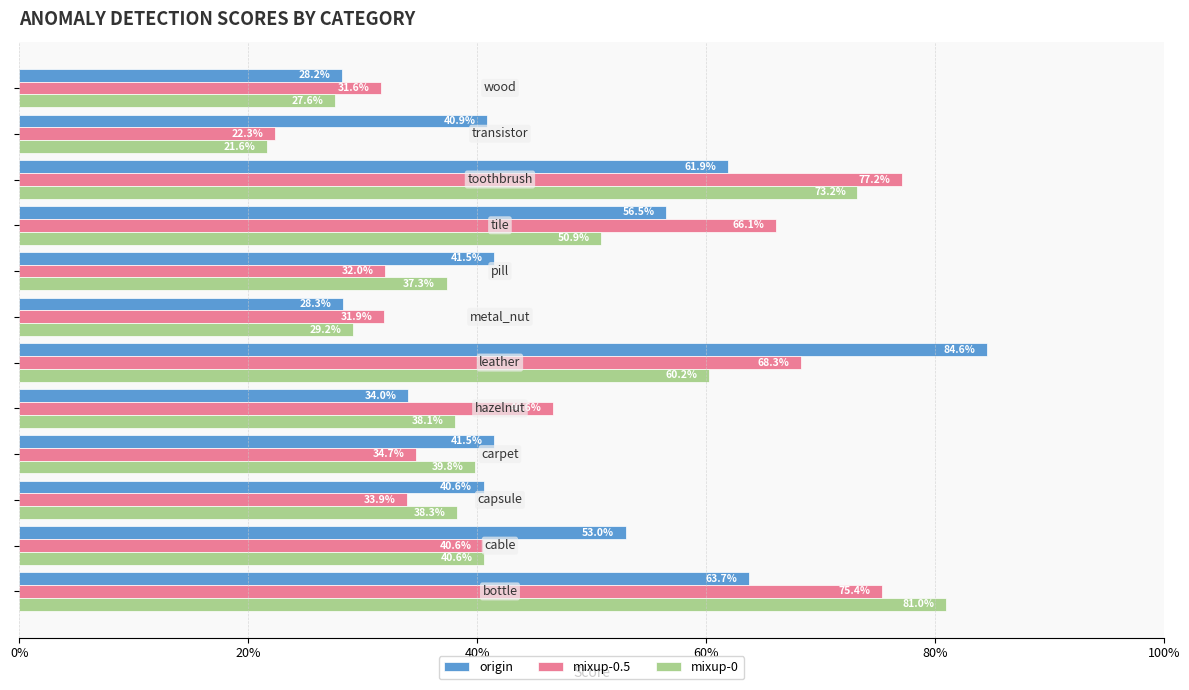

What are all the series names shown in the legend?

origin, mixup-0.5, mixup-0